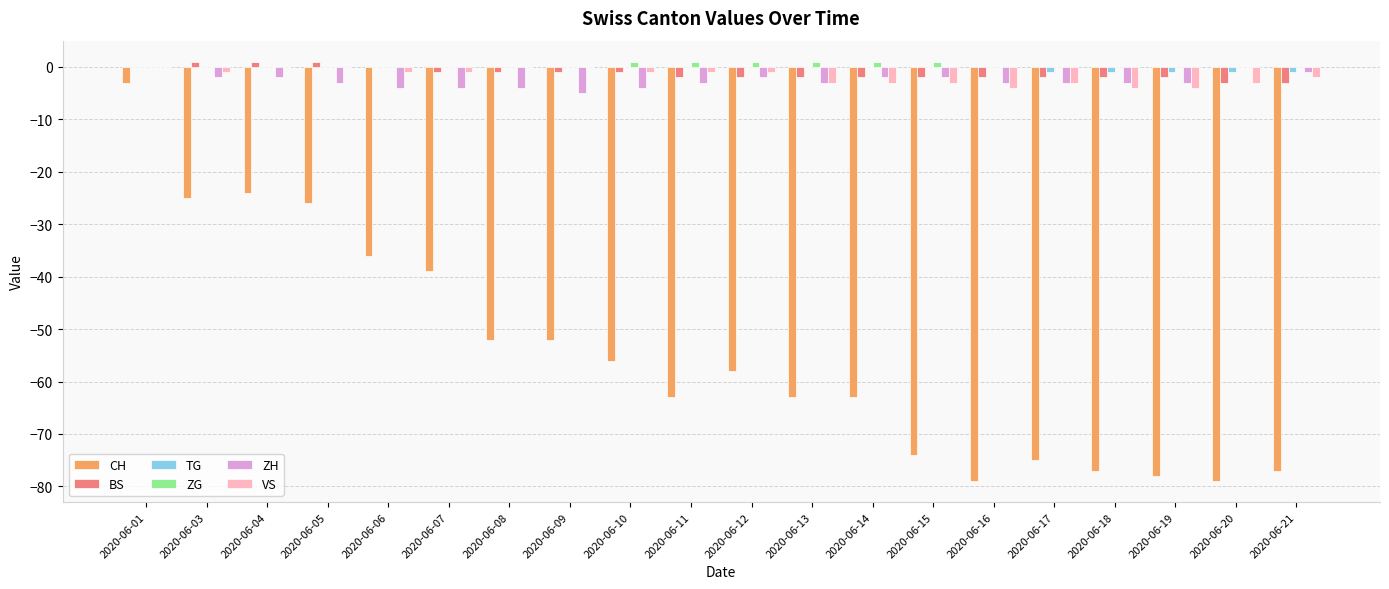

Reading left to right, transcribe all the data shown in this chart.

CH: 2020-06-01=-3	2020-06-03=-25	2020-06-04=-24	2020-06-05=-26	2020-06-06=-36	2020-06-07=-39	2020-06-08=-52	2020-06-09=-52	2020-06-10=-56	2020-06-11=-63	2020-06-12=-58	2020-06-13=-63	2020-06-14=-63	2020-06-15=-74	2020-06-16=-79	2020-06-17=-75	2020-06-18=-77	2020-06-19=-78	2020-06-20=-79	2020-06-21=-77
BS: 2020-06-01=0	2020-06-03=1	2020-06-04=1	2020-06-05=1	2020-06-06=0	2020-06-07=-1	2020-06-08=-1	2020-06-09=-1	2020-06-10=-1	2020-06-11=-2	2020-06-12=-2	2020-06-13=-2	2020-06-14=-2	2020-06-15=-2	2020-06-16=-2	2020-06-17=-2	2020-06-18=-2	2020-06-19=-2	2020-06-20=-3	2020-06-21=-3
TG: 2020-06-01=0	2020-06-03=0	2020-06-04=0	2020-06-05=0	2020-06-06=0	2020-06-07=0	2020-06-08=0	2020-06-09=0	2020-06-10=0	2020-06-11=0	2020-06-12=0	2020-06-13=0	2020-06-14=0	2020-06-15=0	2020-06-16=0	2020-06-17=-1	2020-06-18=-1	2020-06-19=-1	2020-06-20=-1	2020-06-21=-1
ZG: 2020-06-01=0	2020-06-03=0	2020-06-04=0	2020-06-05=0	2020-06-06=0	2020-06-07=0	2020-06-08=0	2020-06-09=0	2020-06-10=1	2020-06-11=1	2020-06-12=1	2020-06-13=1	2020-06-14=1	2020-06-15=1	2020-06-16=0	2020-06-17=0	2020-06-18=0	2020-06-19=0	2020-06-20=0	2020-06-21=0
ZH: 2020-06-01=0	2020-06-03=-2	2020-06-04=-2	2020-06-05=-3	2020-06-06=-4	2020-06-07=-4	2020-06-08=-4	2020-06-09=-5	2020-06-10=-4	2020-06-11=-3	2020-06-12=-2	2020-06-13=-3	2020-06-14=-2	2020-06-15=-2	2020-06-16=-3	2020-06-17=-3	2020-06-18=-3	2020-06-19=-3	2020-06-20=0	2020-06-21=-1
VS: 2020-06-01=0	2020-06-03=-1	2020-06-04=0	2020-06-05=0	2020-06-06=-1	2020-06-07=-1	2020-06-08=0	2020-06-09=0	2020-06-10=-1	2020-06-11=-1	2020-06-12=-1	2020-06-13=-3	2020-06-14=-3	2020-06-15=-3	2020-06-16=-4	2020-06-17=-3	2020-06-18=-4	2020-06-19=-4	2020-06-20=-3	2020-06-21=-2